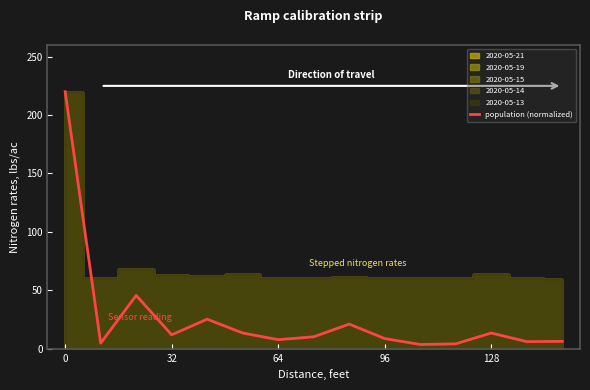

What position from the right is 7?

8